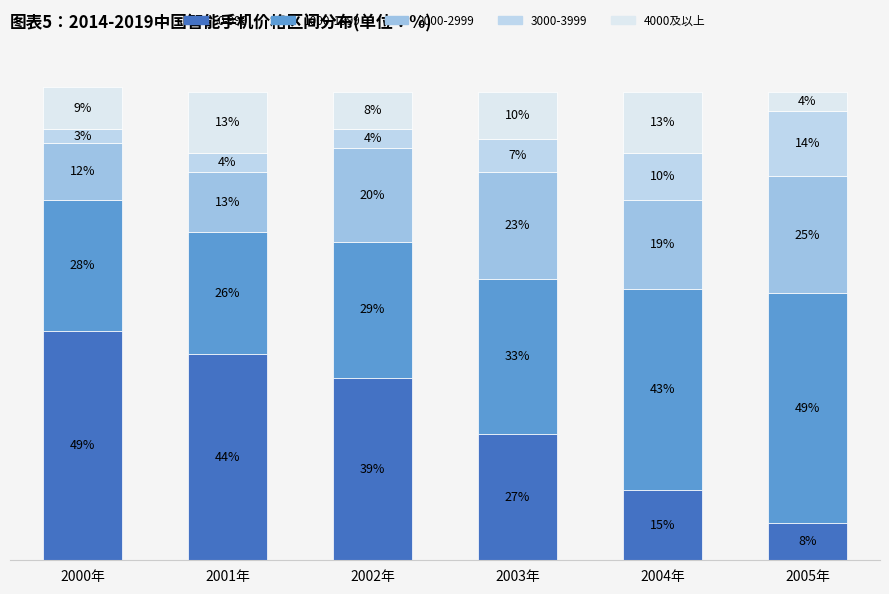

Are the bars grouped side by side (vs. stacked)?

No